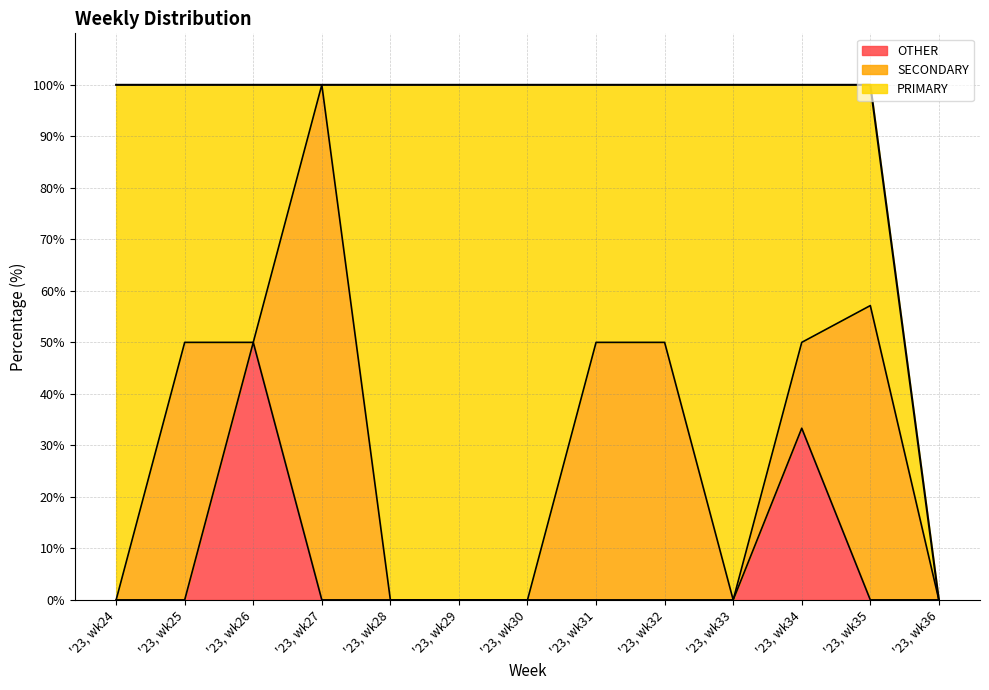

What is the highest value of the OTHER series?

50.0